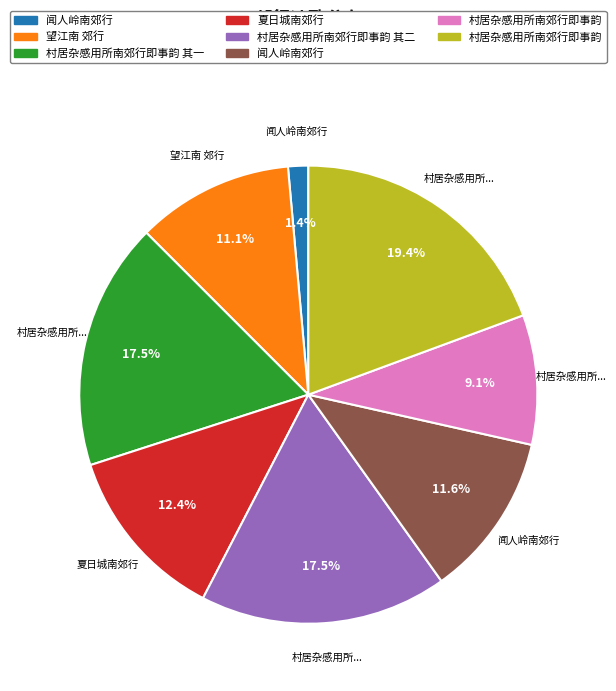

How many segments does this pie chart have?

8